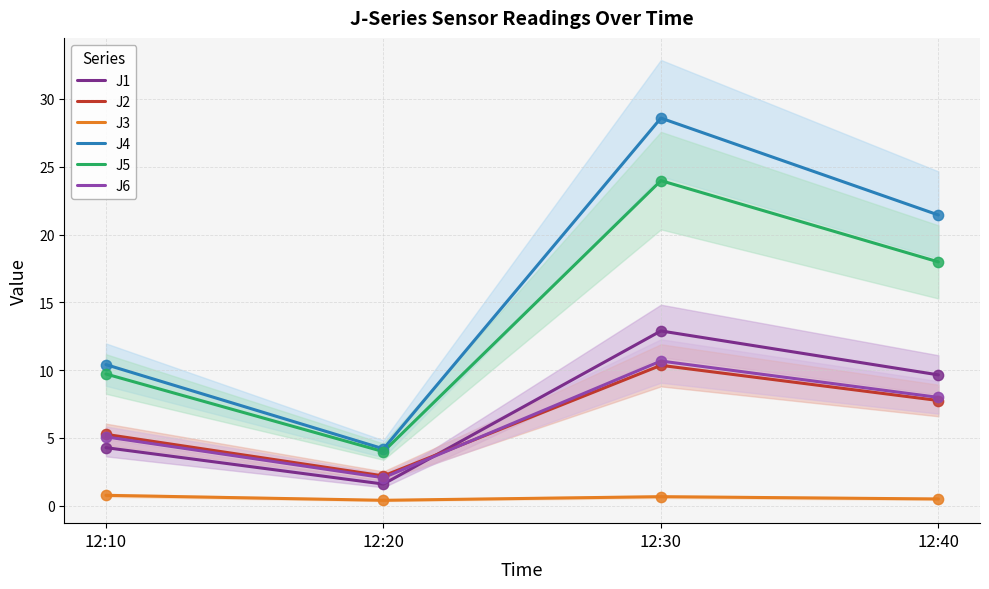

Which series contains the highest Y value?

J4